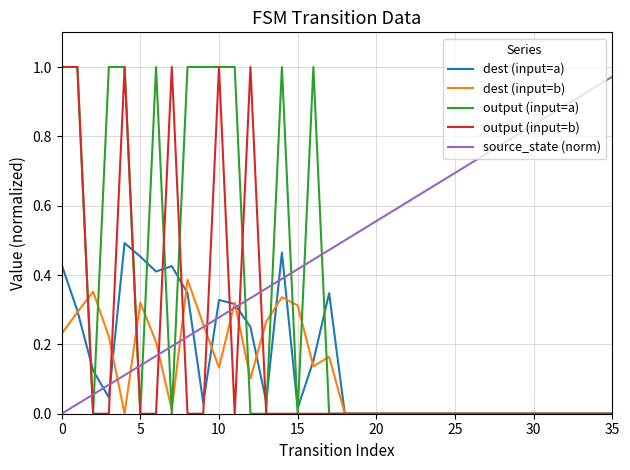

Which series has the largest total across all categories?

source_state (norm)